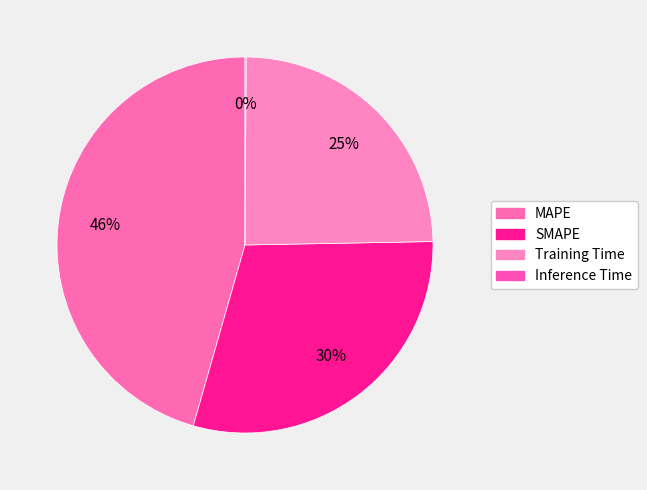

Does Inference Time represent more than half of the total?

No